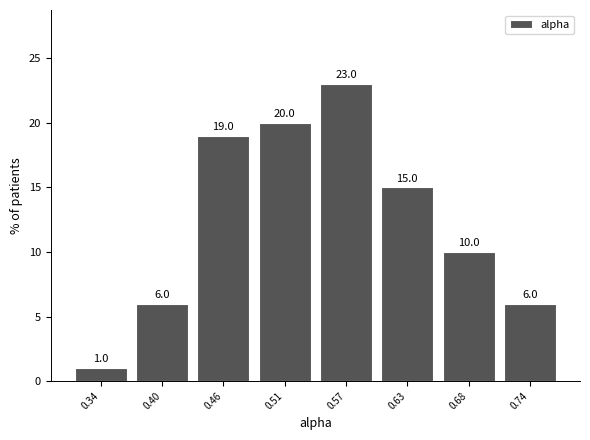

Which range on the x-axis has the tallest bar?

0.54 to 0.60